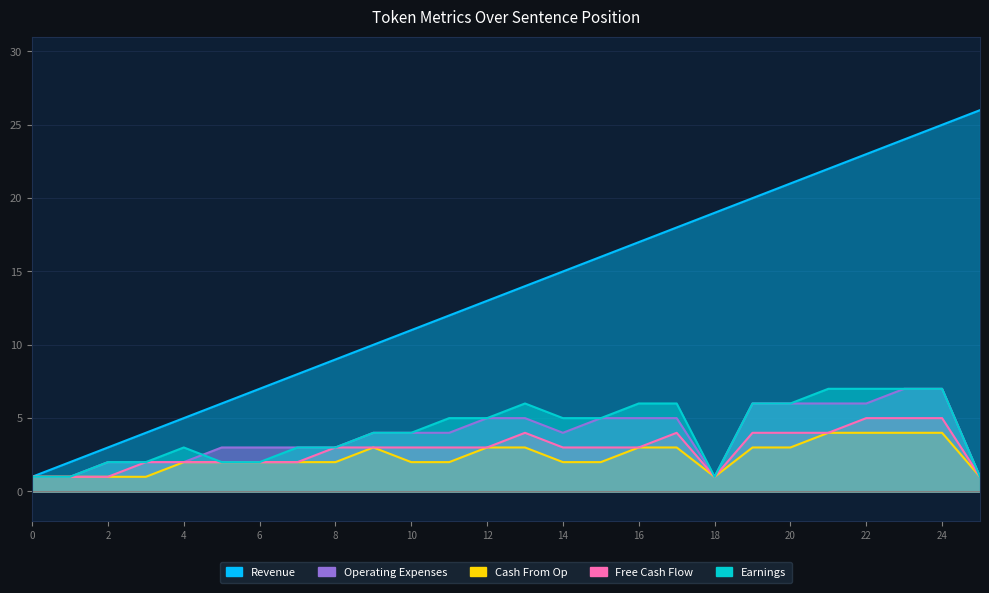

In Earnings, how many points are lower than both neighbors (excluding endpoints)?

1